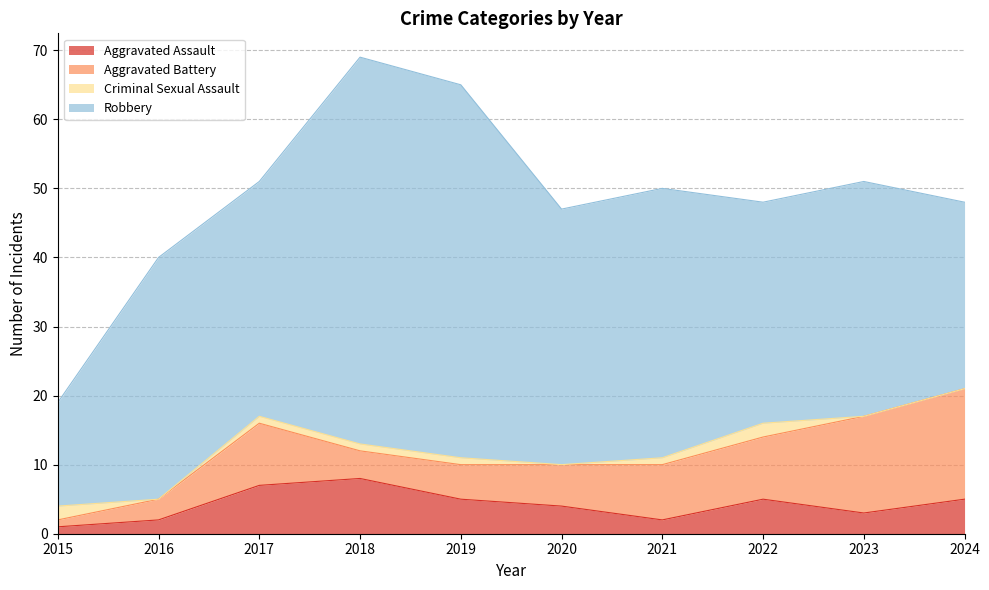

What is the minimum value for Aggravated Assault?

1